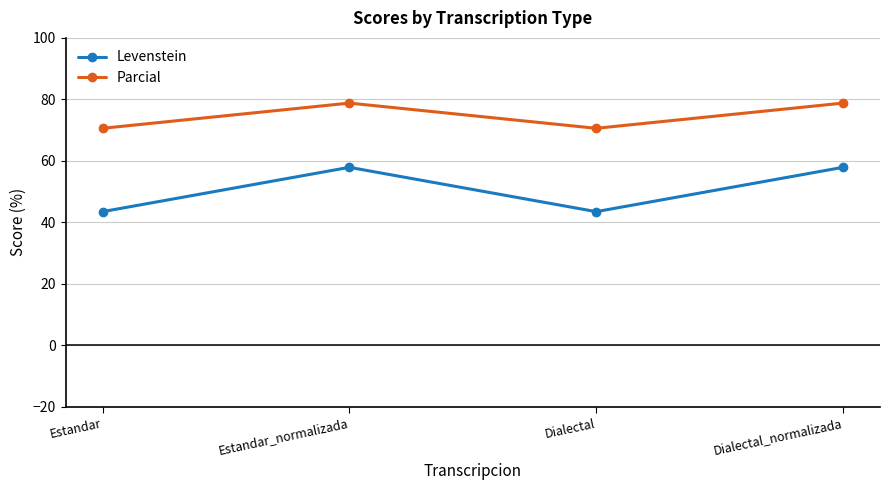

What is the greatest value displayed?

78.8